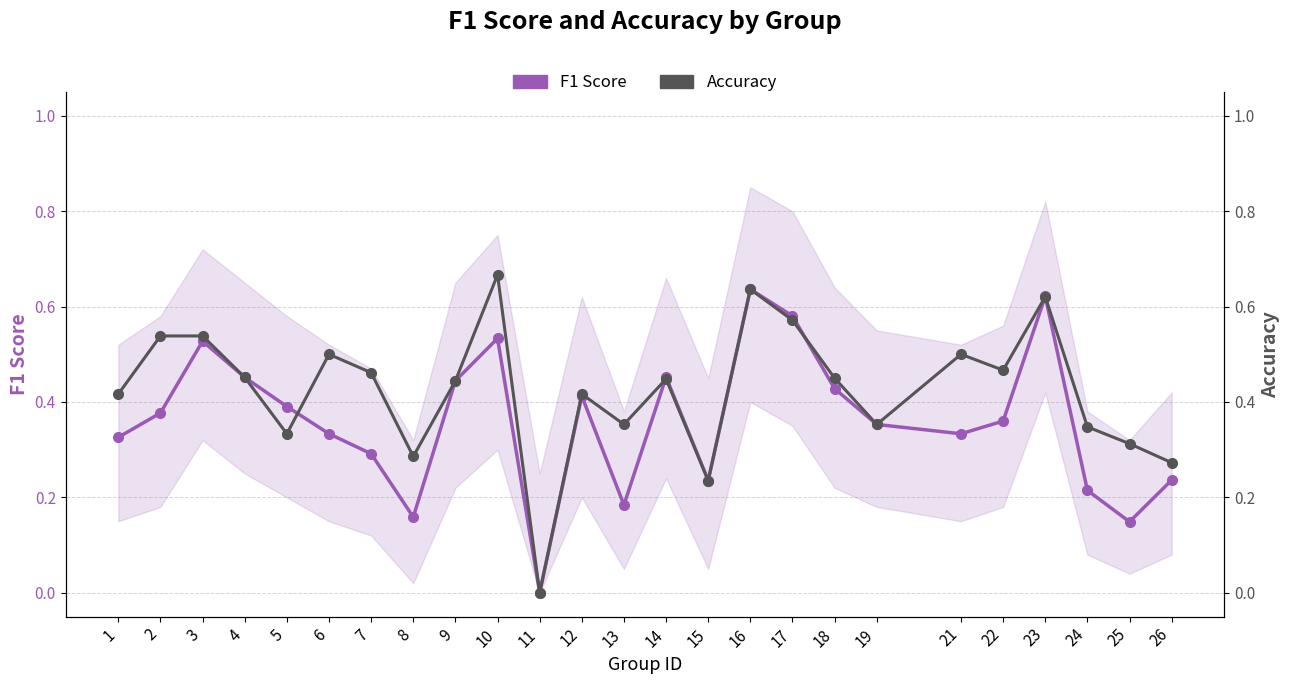

True or false: F1 Score has a value of 0.5 at 3.

True